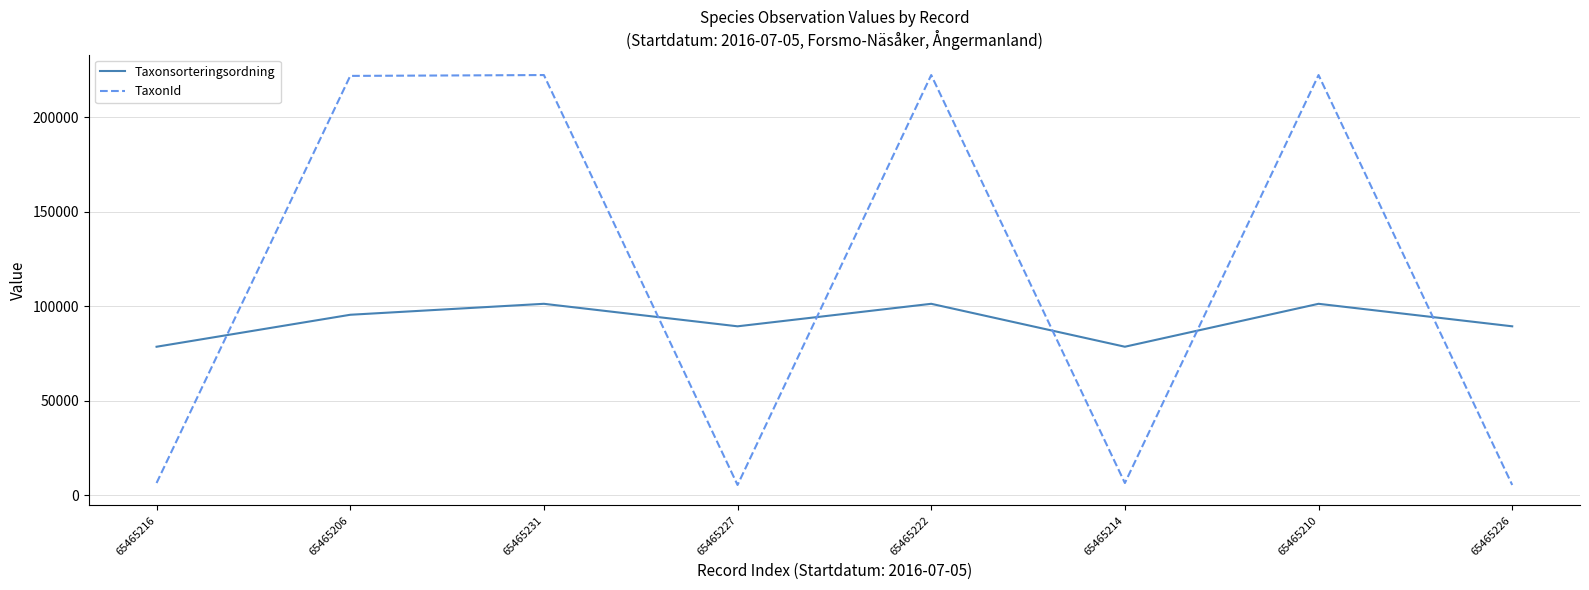

How many Taxonsorteringsordning values are between 89410 and 101323?

6